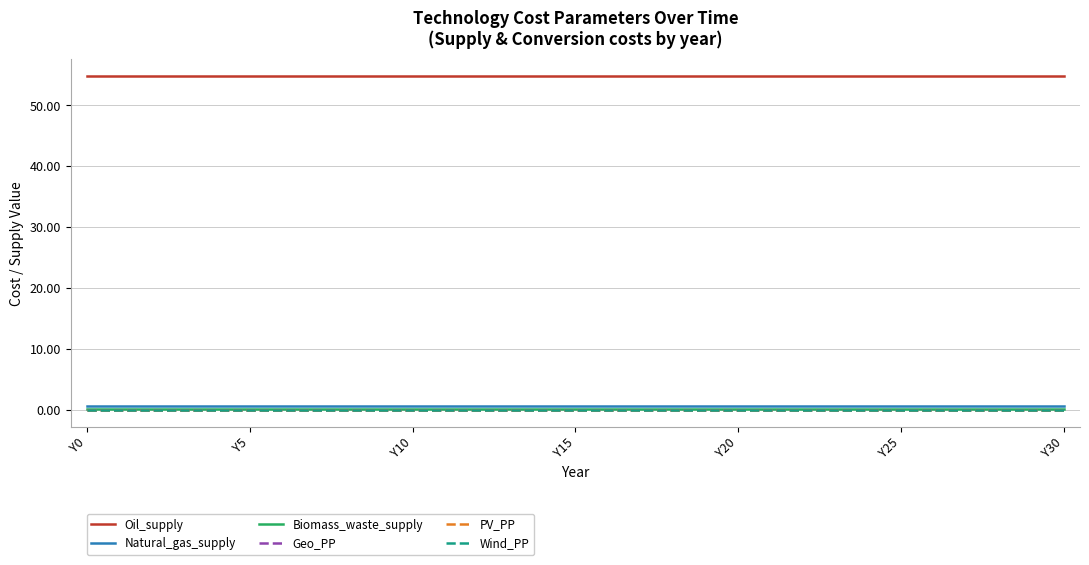

Is this an area chart (filled region under the line)?

No